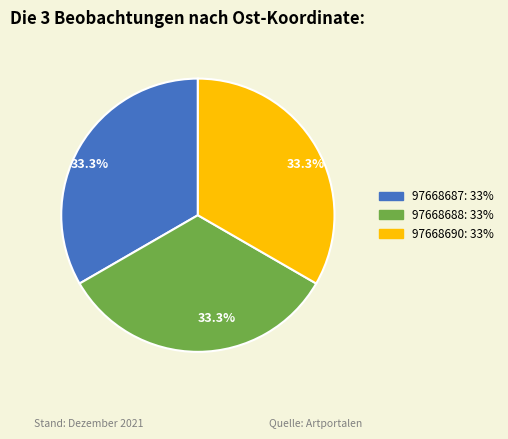

Is there any slice that represents more than half of the pie?

No